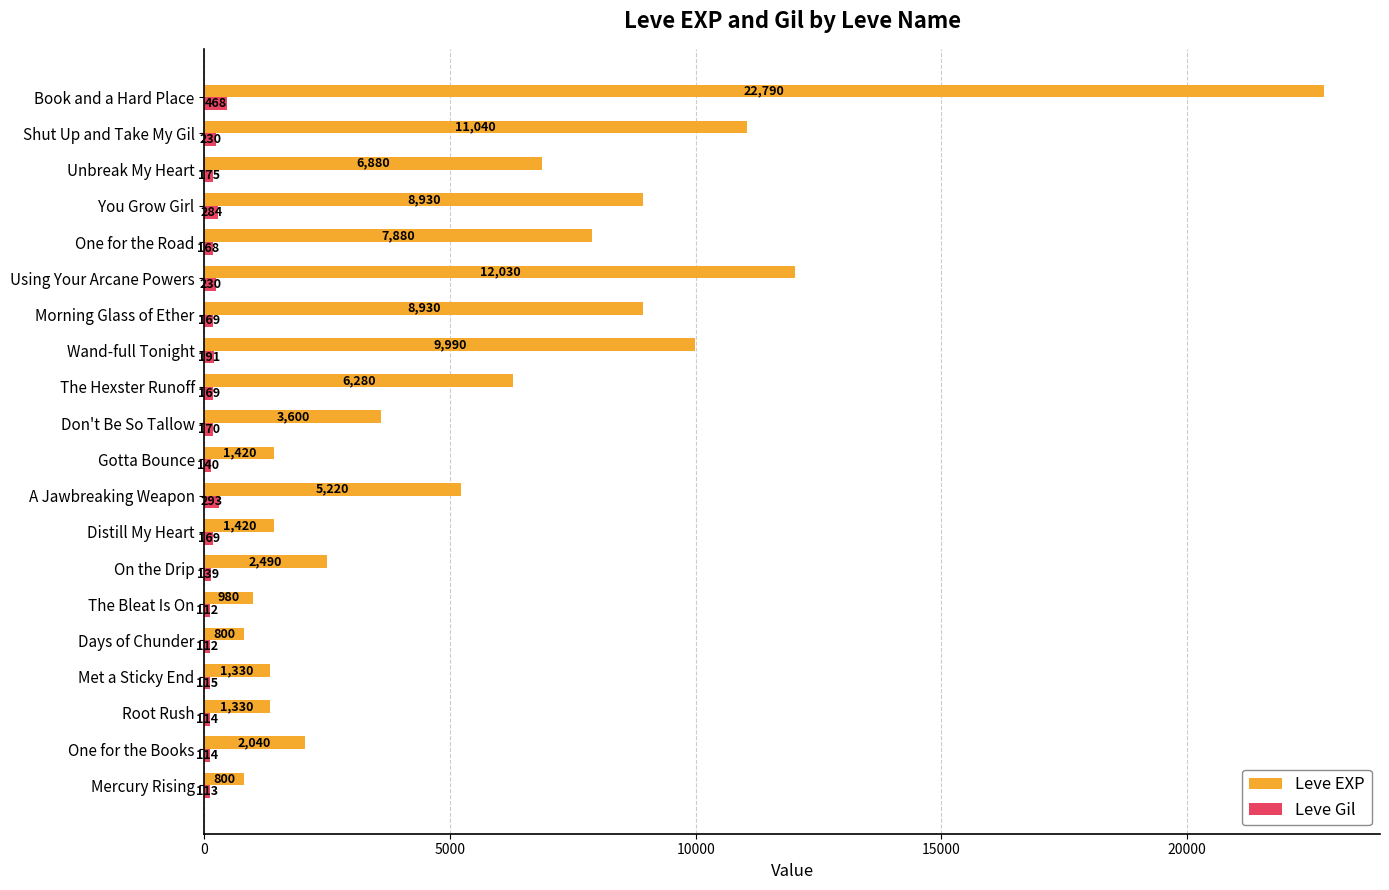

At which category is the sum across all series the highest?

Book and a Hard Place